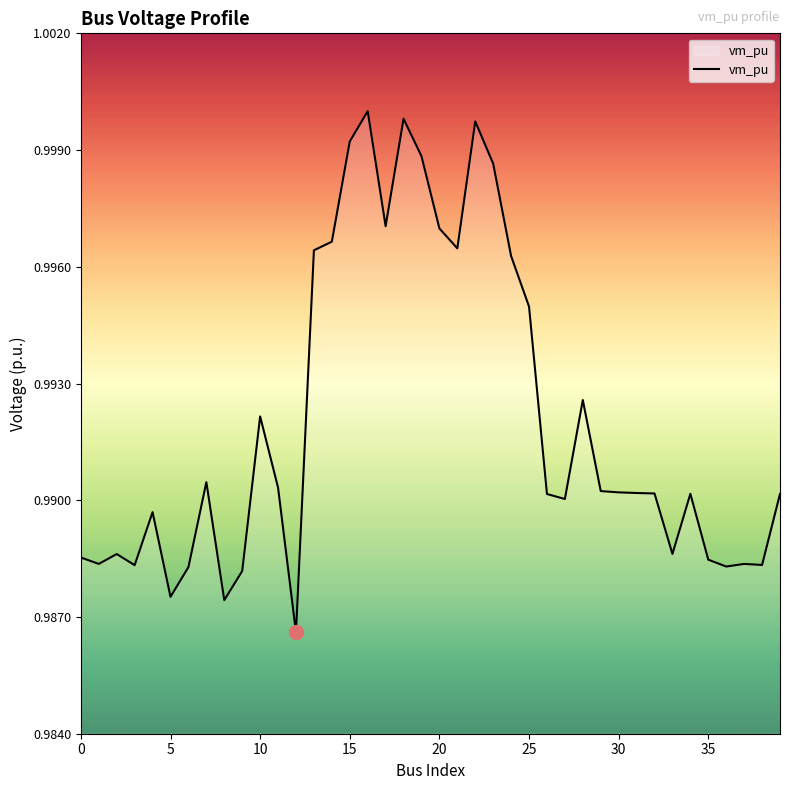

Where is the data nearest to the value 0?

12